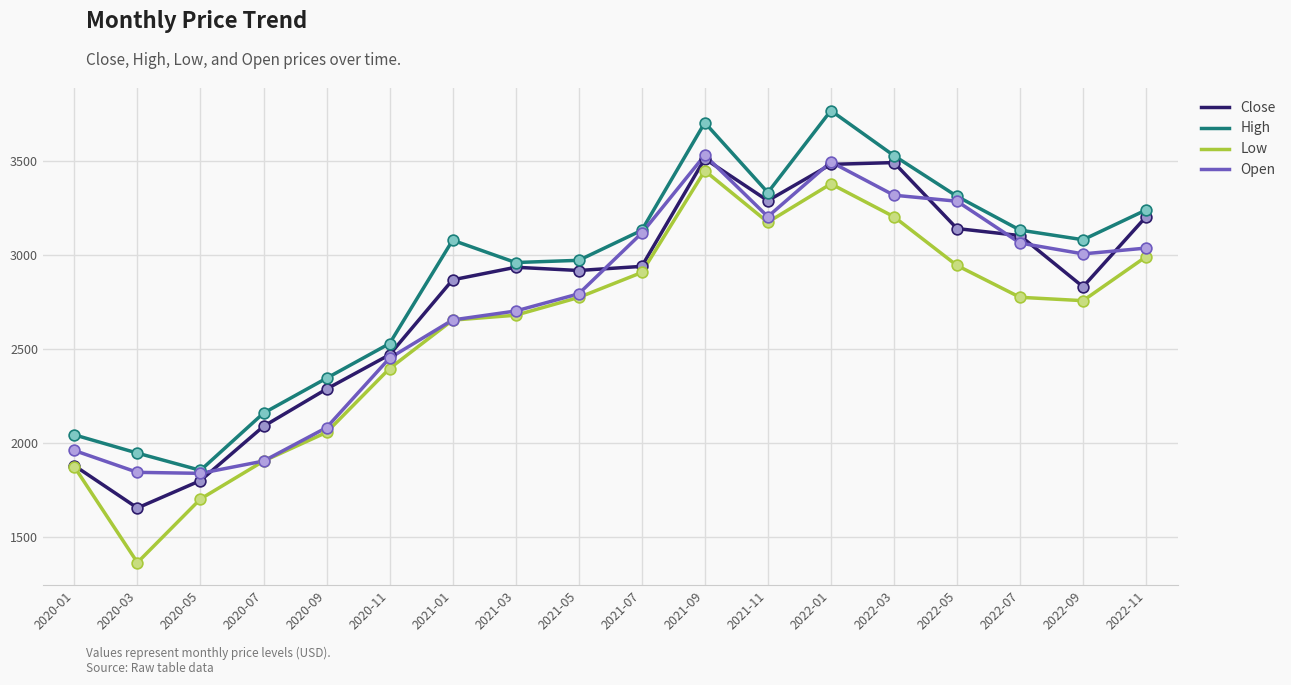

Is the value of Open at 2021-01 greater than the value of High at 2022-09?

No